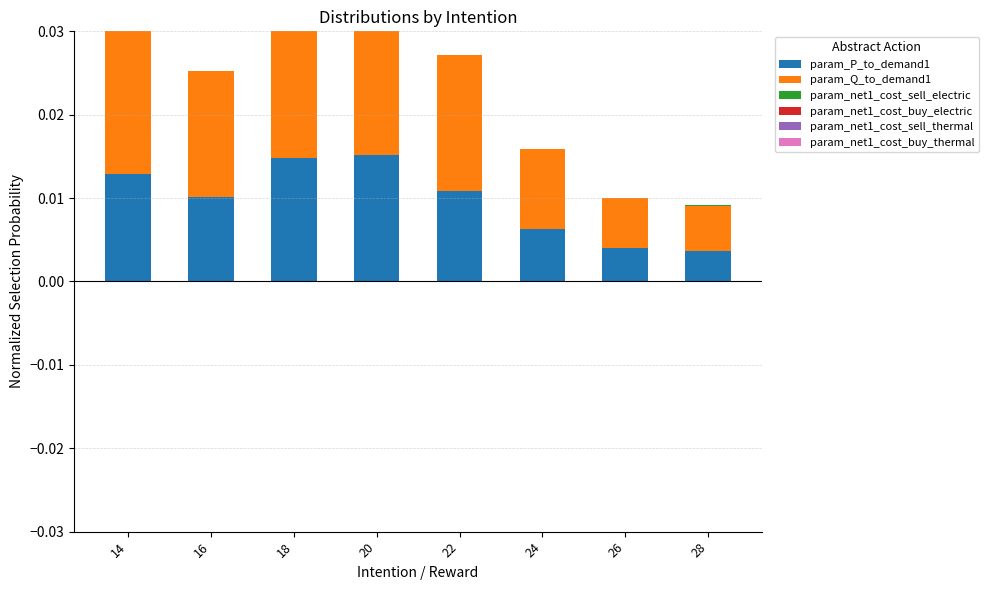

At which category is the sum across all series the highest?

20